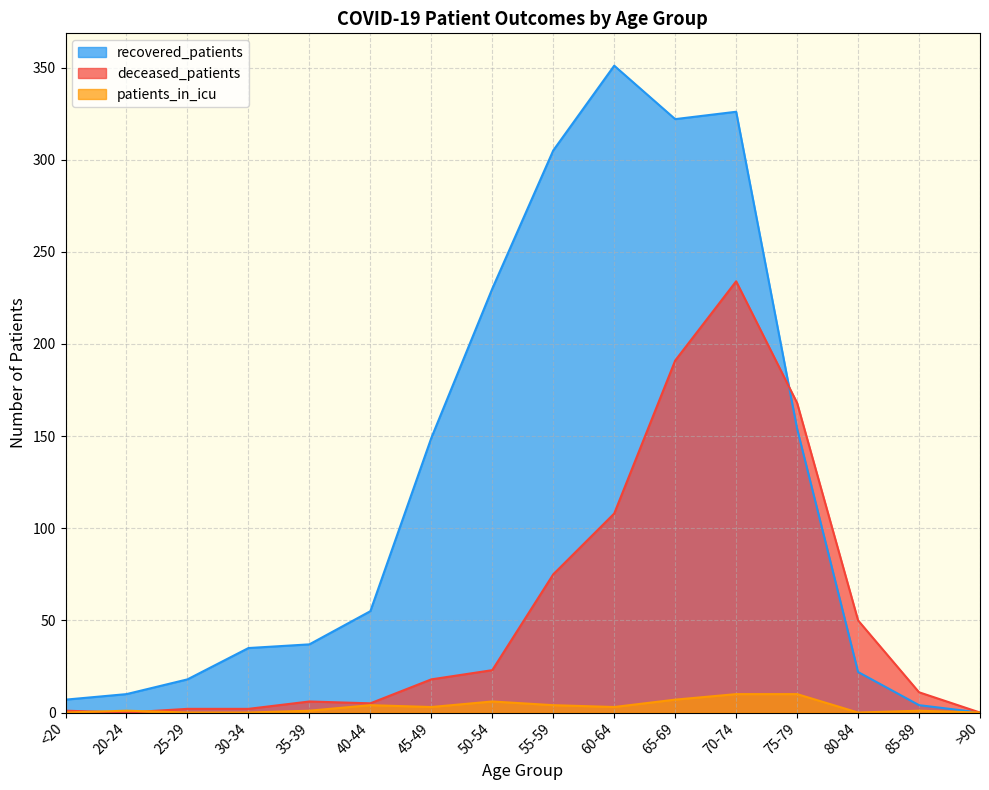

Is it true that deceased_patients equals 132 at 70-74?

False